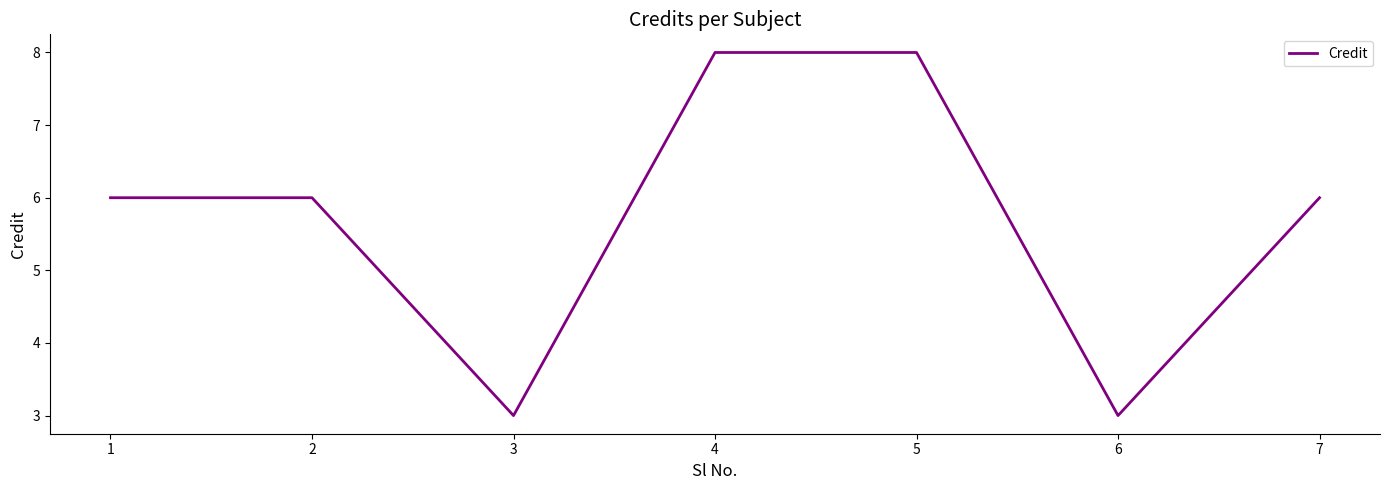

How many categories are shown in the chart?

7